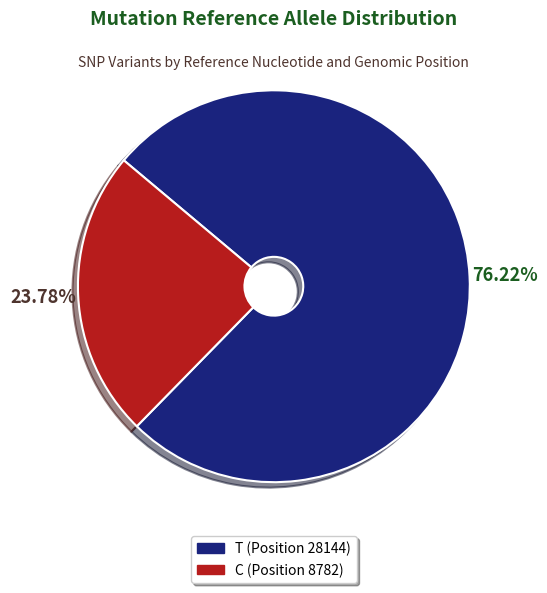

Is there any slice that represents more than half of the pie?

Yes